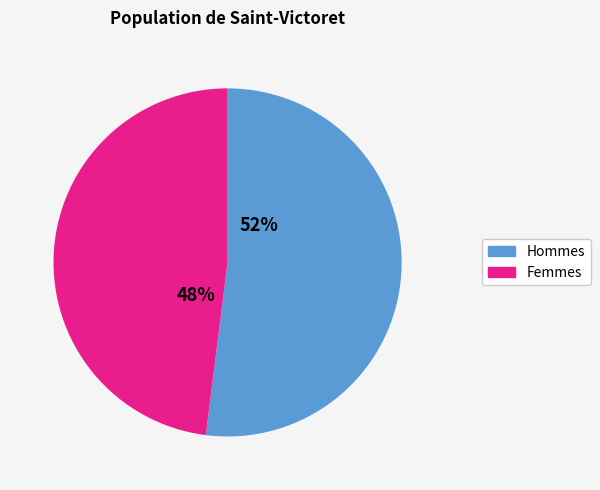

To the nearest percent, what portion does Femmes represent?

48%